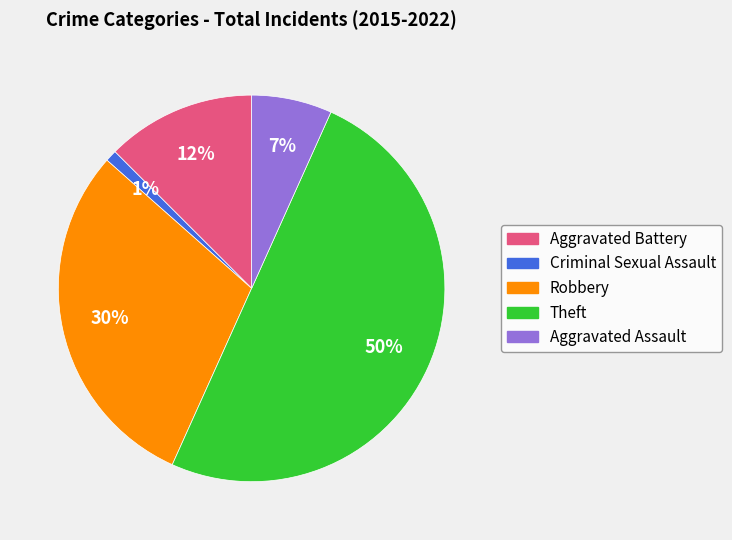

To the nearest percent, what is the difference between the largest and smallest slice percentages?

49%